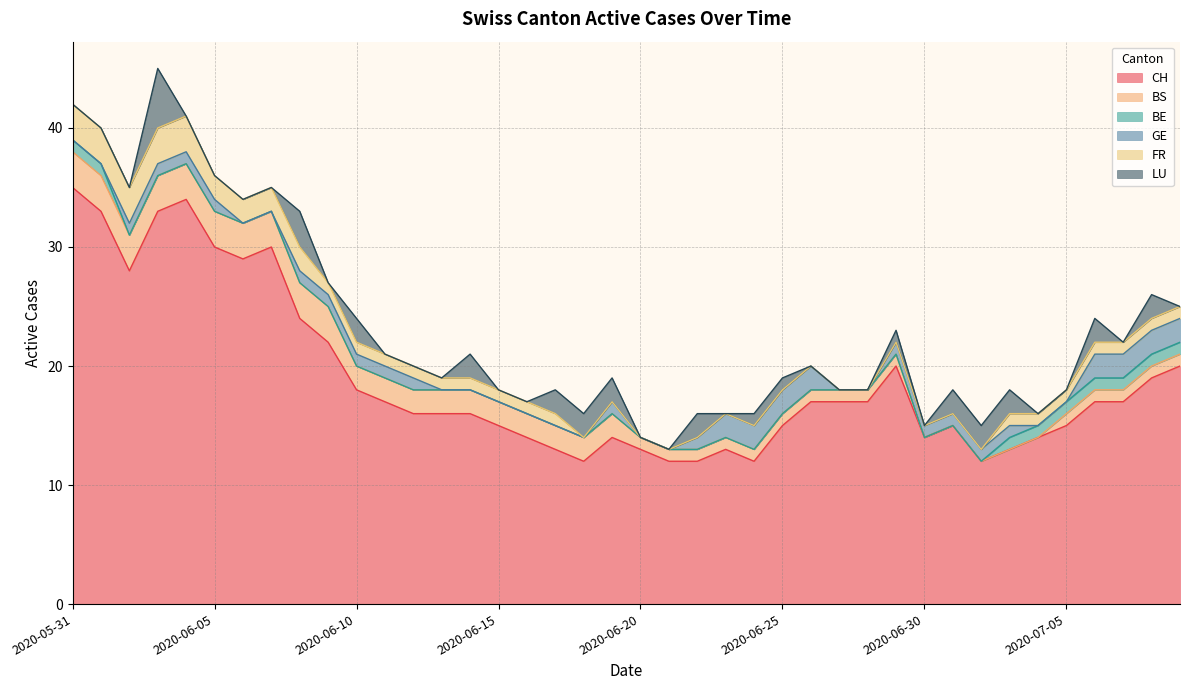

Reading left to right, list all the values displayed in this chart.

CH: 2020-05-31=35	2020-06-01=33	2020-06-02=28	2020-06-03=33	2020-06-04=34	2020-06-05=30	2020-06-06=29	2020-06-07=30	2020-06-08=24	2020-06-09=22	2020-06-10=18	2020-06-11=17	2020-06-12=16	2020-06-13=16	2020-06-14=16	2020-06-15=15	2020-06-16=14	2020-06-17=13	2020-06-18=12	2020-06-19=14	2020-06-20=13	2020-06-21=12	2020-06-22=12	2020-06-23=13	2020-06-24=12	2020-06-25=15	2020-06-26=17	2020-06-27=17	2020-06-28=17	2020-06-29=20	2020-06-30=14	2020-07-01=15	2020-07-02=12	2020-07-03=13	2020-07-04=14	2020-07-05=15	2020-07-06=17	2020-07-07=17	2020-07-08=19	2020-07-09=20
BS: 2020-05-31=3	2020-06-01=3	2020-06-02=3	2020-06-03=3	2020-06-04=3	2020-06-05=3	2020-06-06=3	2020-06-07=3	2020-06-08=3	2020-06-09=3	2020-06-10=2	2020-06-11=2	2020-06-12=2	2020-06-13=2	2020-06-14=2	2020-06-15=2	2020-06-16=2	2020-06-17=2	2020-06-18=2	2020-06-19=2	2020-06-20=1	2020-06-21=1	2020-06-22=1	2020-06-23=1	2020-06-24=1	2020-06-25=1	2020-06-26=1	2020-06-27=1	2020-06-28=1	2020-06-29=1	2020-06-30=0	2020-07-01=0	2020-07-02=0	2020-07-03=0	2020-07-04=0	2020-07-05=1	2020-07-06=1	2020-07-07=1	2020-07-08=1	2020-07-09=1
BE: 2020-05-31=1	2020-06-01=1	2020-06-02=0	2020-06-03=0	2020-06-04=0	2020-06-05=0	2020-06-06=0	2020-06-07=0	2020-06-08=0	2020-06-09=0	2020-06-10=0	2020-06-11=0	2020-06-12=0	2020-06-13=0	2020-06-14=0	2020-06-15=0	2020-06-16=0	2020-06-17=0	2020-06-18=0	2020-06-19=0	2020-06-20=0	2020-06-21=0	2020-06-22=0	2020-06-23=0	2020-06-24=0	2020-06-25=0	2020-06-26=0	2020-06-27=0	2020-06-28=0	2020-06-29=0	2020-06-30=0	2020-07-01=0	2020-07-02=0	2020-07-03=1	2020-07-04=1	2020-07-05=1	2020-07-06=1	2020-07-07=1	2020-07-08=1	2020-07-09=1
GE: 2020-05-31=0	2020-06-01=0	2020-06-02=1	2020-06-03=1	2020-06-04=1	2020-06-05=1	2020-06-06=0	2020-06-07=0	2020-06-08=1	2020-06-09=1	2020-06-10=1	2020-06-11=1	2020-06-12=1	2020-06-13=0	2020-06-14=0	2020-06-15=0	2020-06-16=0	2020-06-17=0	2020-06-18=0	2020-06-19=1	2020-06-20=0	2020-06-21=0	2020-06-22=1	2020-06-23=2	2020-06-24=2	2020-06-25=2	2020-06-26=2	2020-06-27=0	2020-06-28=0	2020-06-29=1	2020-06-30=1	2020-07-01=1	2020-07-02=1	2020-07-03=1	2020-07-04=0	2020-07-05=0	2020-07-06=2	2020-07-07=2	2020-07-08=2	2020-07-09=2
FR: 2020-05-31=3	2020-06-01=3	2020-06-02=3	2020-06-03=3	2020-06-04=3	2020-06-05=2	2020-06-06=2	2020-06-07=2	2020-06-08=2	2020-06-09=1	2020-06-10=1	2020-06-11=1	2020-06-12=1	2020-06-13=1	2020-06-14=1	2020-06-15=1	2020-06-16=1	2020-06-17=1	2020-06-18=0	2020-06-19=0	2020-06-20=0	2020-06-21=0	2020-06-22=0	2020-06-23=0	2020-06-24=0	2020-06-25=0	2020-06-26=0	2020-06-27=0	2020-06-28=0	2020-06-29=0	2020-06-30=0	2020-07-01=0	2020-07-02=0	2020-07-03=1	2020-07-04=1	2020-07-05=1	2020-07-06=1	2020-07-07=1	2020-07-08=1	2020-07-09=1
LU: 2020-05-31=0	2020-06-01=0	2020-06-02=0	2020-06-03=5	2020-06-04=0	2020-06-05=0	2020-06-06=0	2020-06-07=0	2020-06-08=3	2020-06-09=0	2020-06-10=2	2020-06-11=0	2020-06-12=0	2020-06-13=0	2020-06-14=2	2020-06-15=0	2020-06-16=0	2020-06-17=2	2020-06-18=2	2020-06-19=2	2020-06-20=0	2020-06-21=0	2020-06-22=2	2020-06-23=0	2020-06-24=1	2020-06-25=1	2020-06-26=0	2020-06-27=0	2020-06-28=0	2020-06-29=1	2020-06-30=0	2020-07-01=2	2020-07-02=2	2020-07-03=2	2020-07-04=0	2020-07-05=0	2020-07-06=2	2020-07-07=0	2020-07-08=2	2020-07-09=0